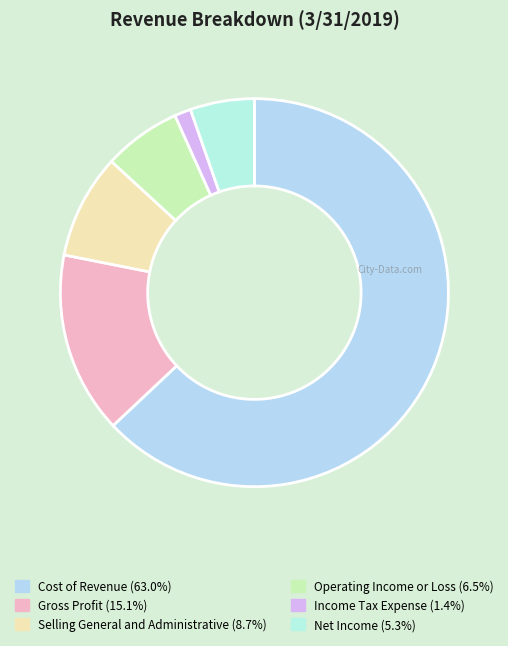

Rank the categories by value from highest to lowest.

Cost of Revenue, Gross Profit, Selling General and Administrative, Operating Income or Loss, Net Income, Income Tax Expense